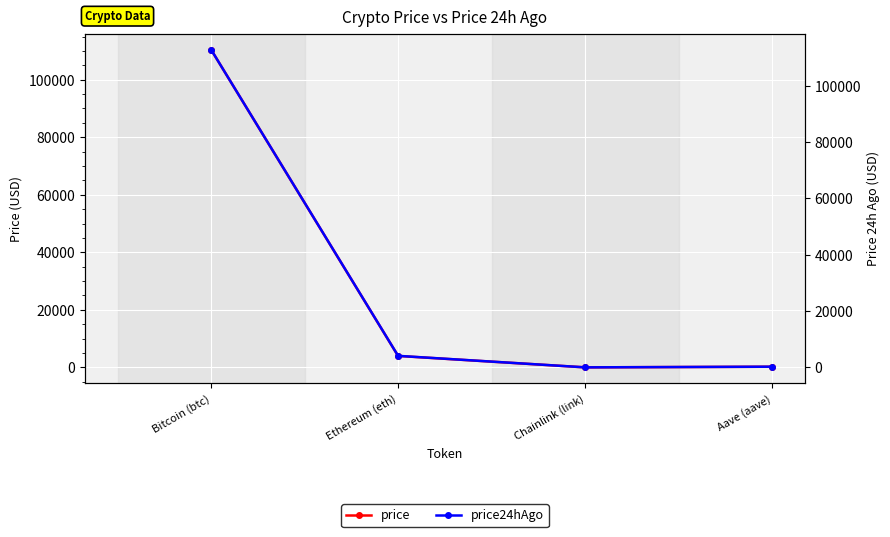

What is the sum of all price24hAgo values?

117268.2